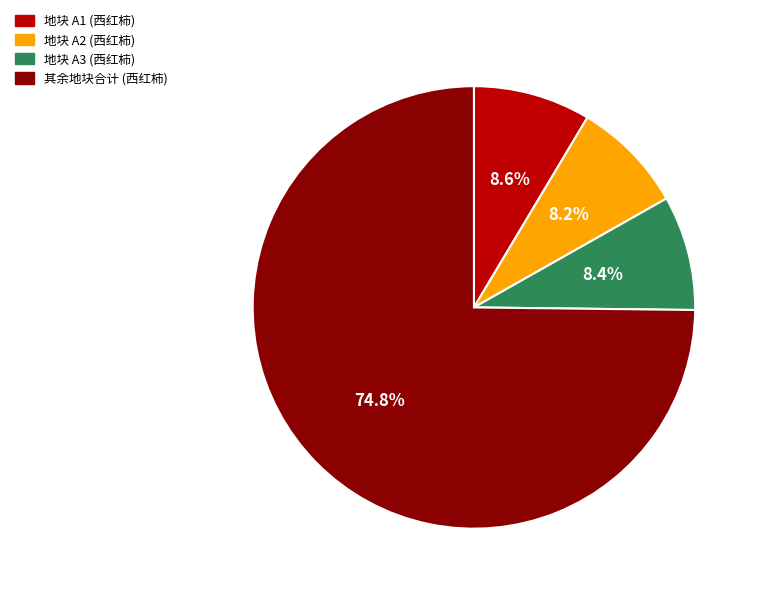

How many slices are in this pie chart?

4